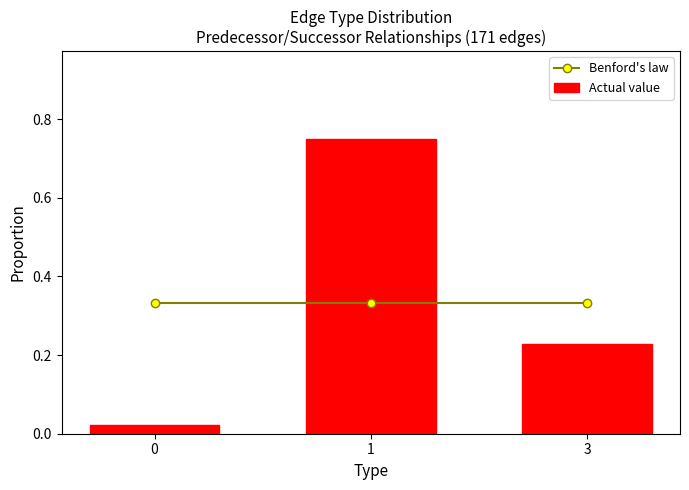

What value does the Actual value series have at 1?

0.7